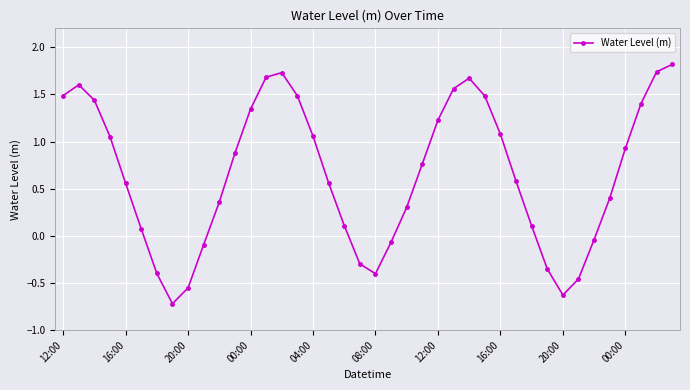

How many points are higher than both their immediate neighbors (excluding endpoints)?

3